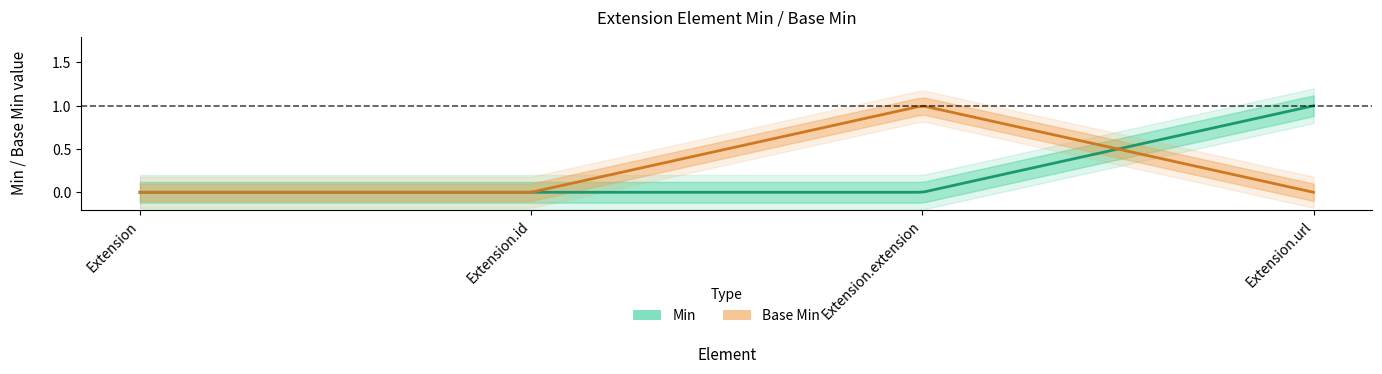

Count the number of data series in this chart.

2